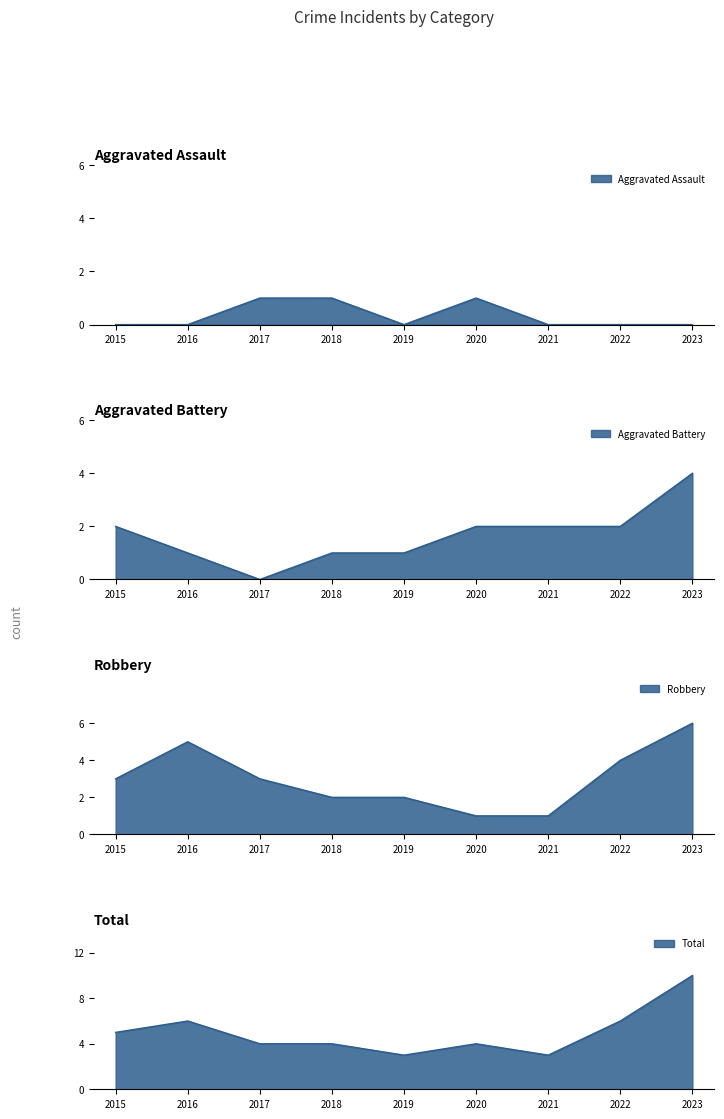

Which has a higher value, 2016 or 2022?

2016